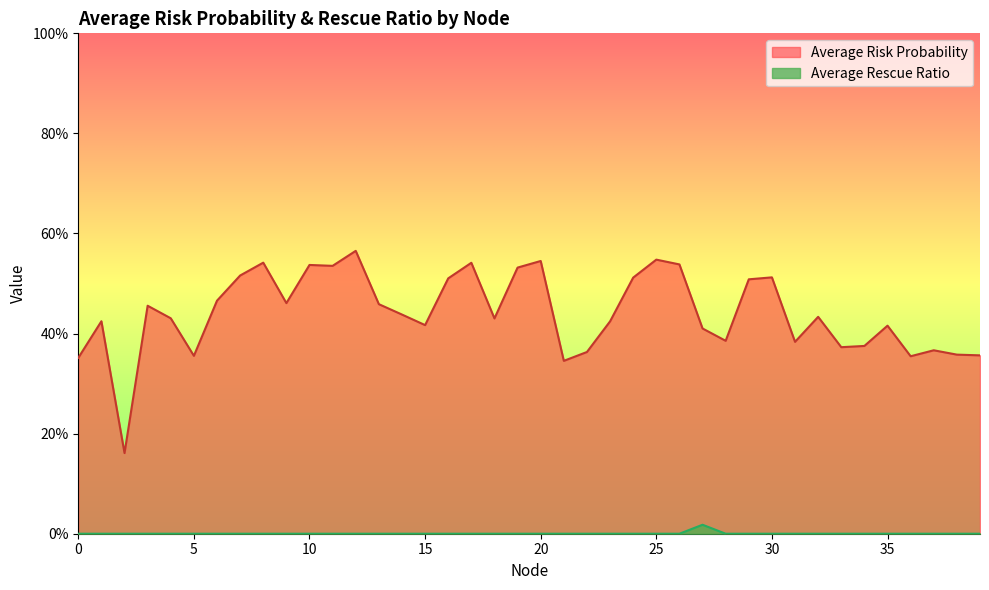

What is the total value across all series at 4?

0.4